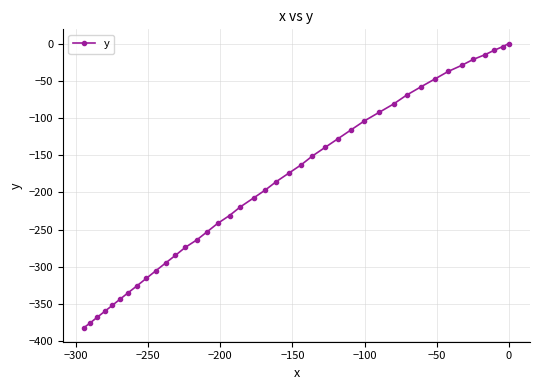

What is the sum of all values?

-7553.9